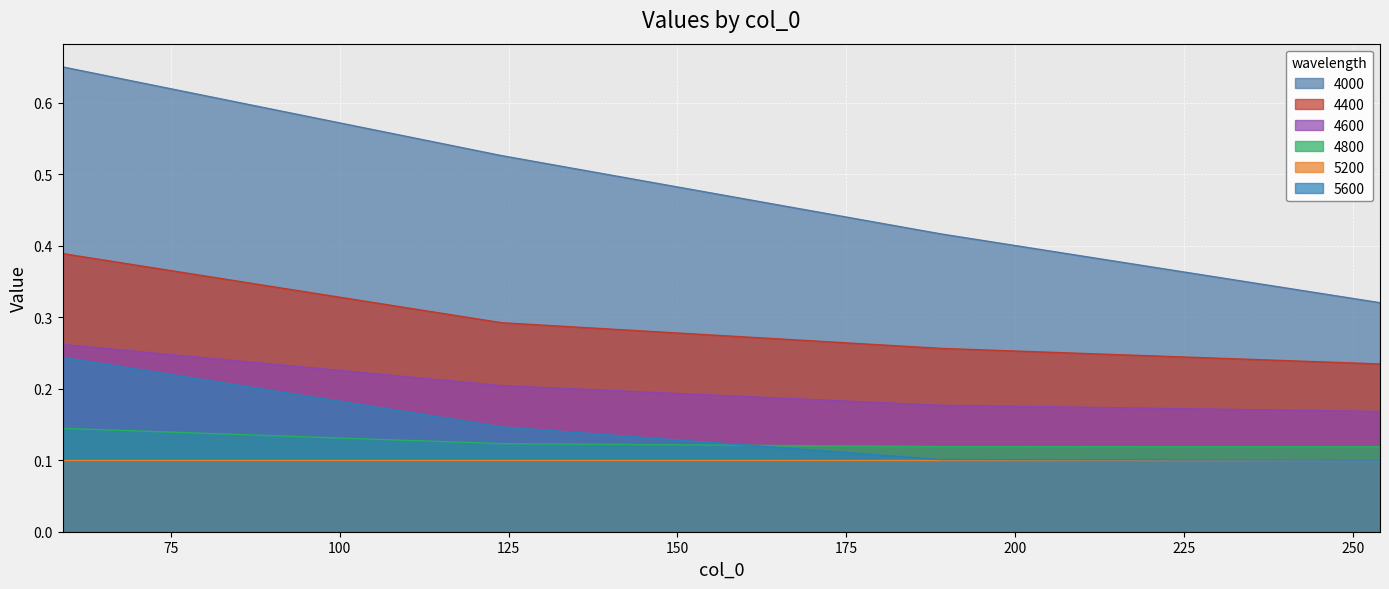

The 4400 series shows 0.3 at 124. True or false?

True